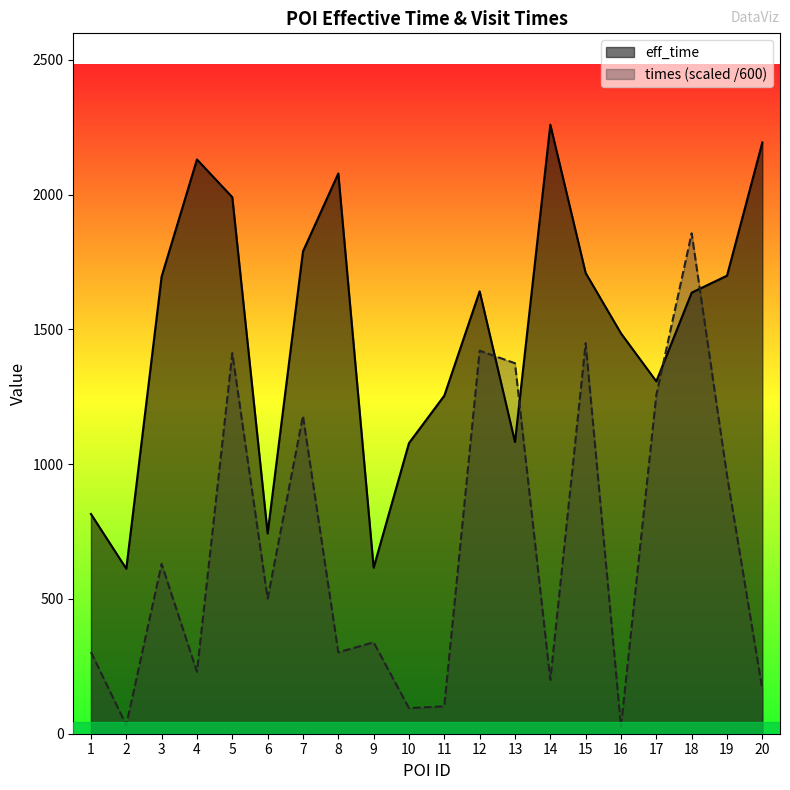

At which category does the chart reach its peak across all series?

14